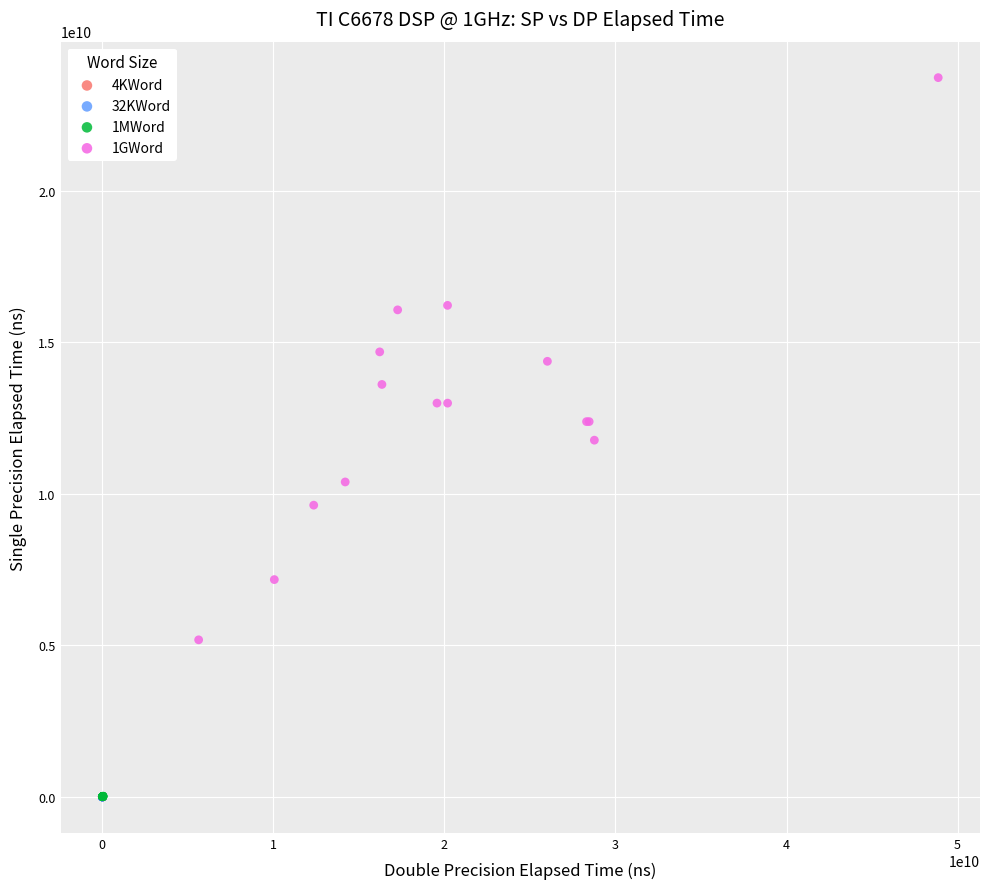

Which series has the widest spread of Y values?

1GWord